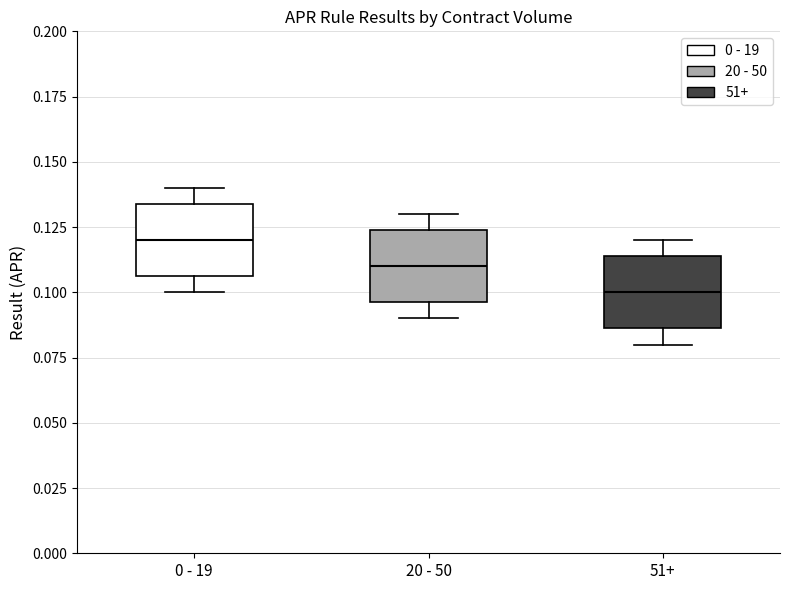

Reading left to right, transcribe this box plot: for each box, give where its median line is, the range the box spans, and where its two whiskers end, as read against the y-axis. The values are not printed on the chart, so give them approximately, as read against the axis.

0 - 19: median 0.120, box 0.105 to 0.135, whiskers 0.100 to 0.140
20 - 50: median 0.110, box 0.095 to 0.125, whiskers 0.090 to 0.130
51+: median 0.100, box 0.085 to 0.115, whiskers 0.080 to 0.120